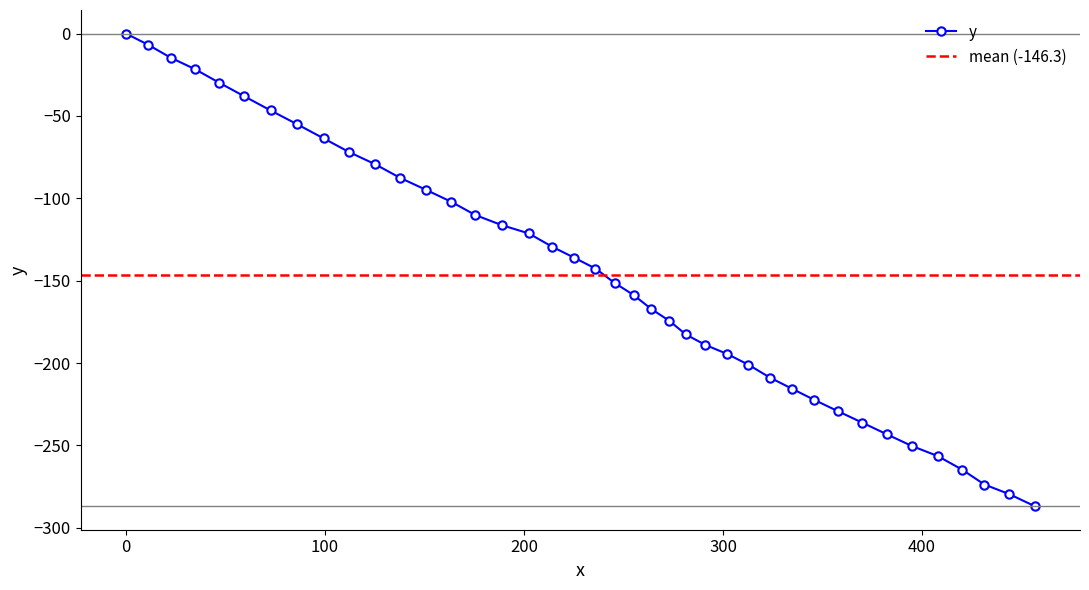

Which category has the lowest value across all series?

456.6